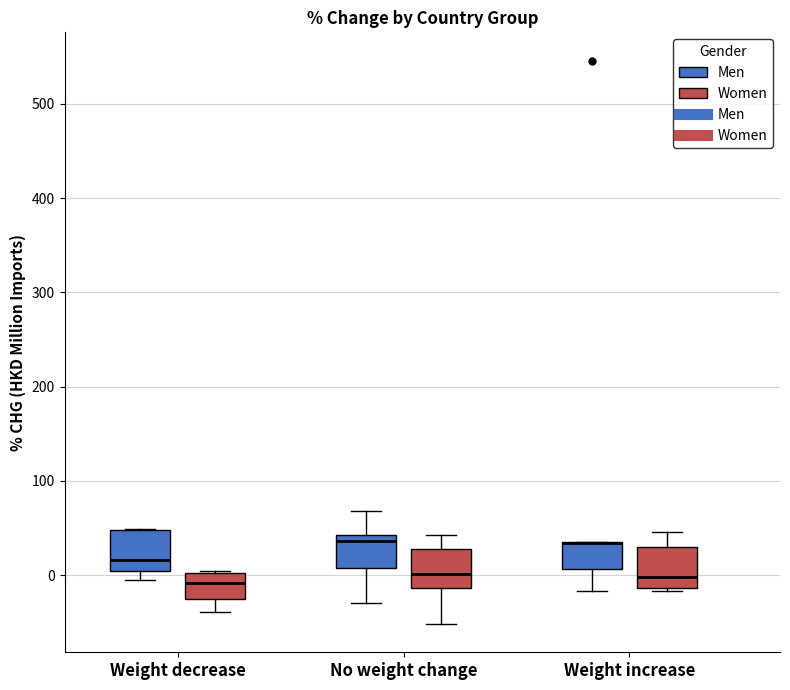

Reading left to right, transcribe this box plot: for each box, give where its median line is, the range the box spans, and where its two whiskers end, as read against the y-axis. The values are not printed on the chart, so give them approximately, as read against the axis.

Weight decrease (Men): median 20, box 0 to 50, whiskers -10 to 50
Weight decrease (Women): median -10, box -30 to 0, whiskers -40 to 0
No weight change (Men): median 40 (just below the box's upper edge), box 10 to 40, whiskers -30 to 70
No weight change (Women): median 0, box -10 to 30, whiskers -50 to 40
Weight increase (Men): median 30 (drawn on the box's upper edge), box 10 to 40, whiskers -20 to 40
Weight increase (Women): median 0, box -10 to 30, whiskers -20 to 50